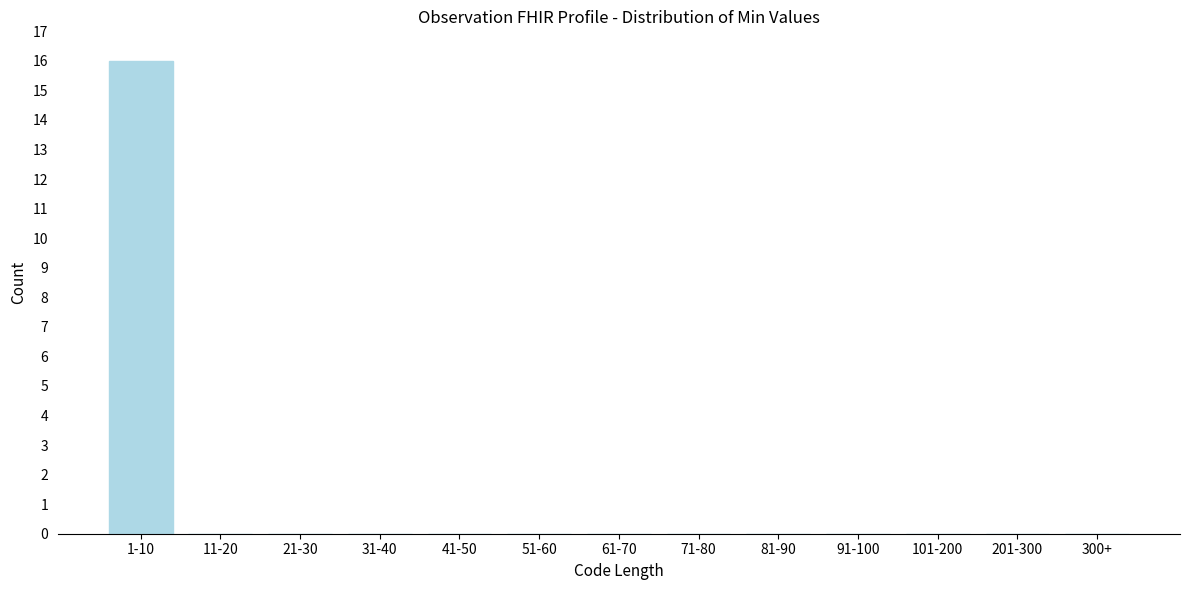

Reading right to left, list all the values displayed in this chart.

300+=0	201-300=0	101-200=0	91-100=0	81-90=0	71-80=0	61-70=0	51-60=0	41-50=0	31-40=0	21-30=0	11-20=0	1-10=16